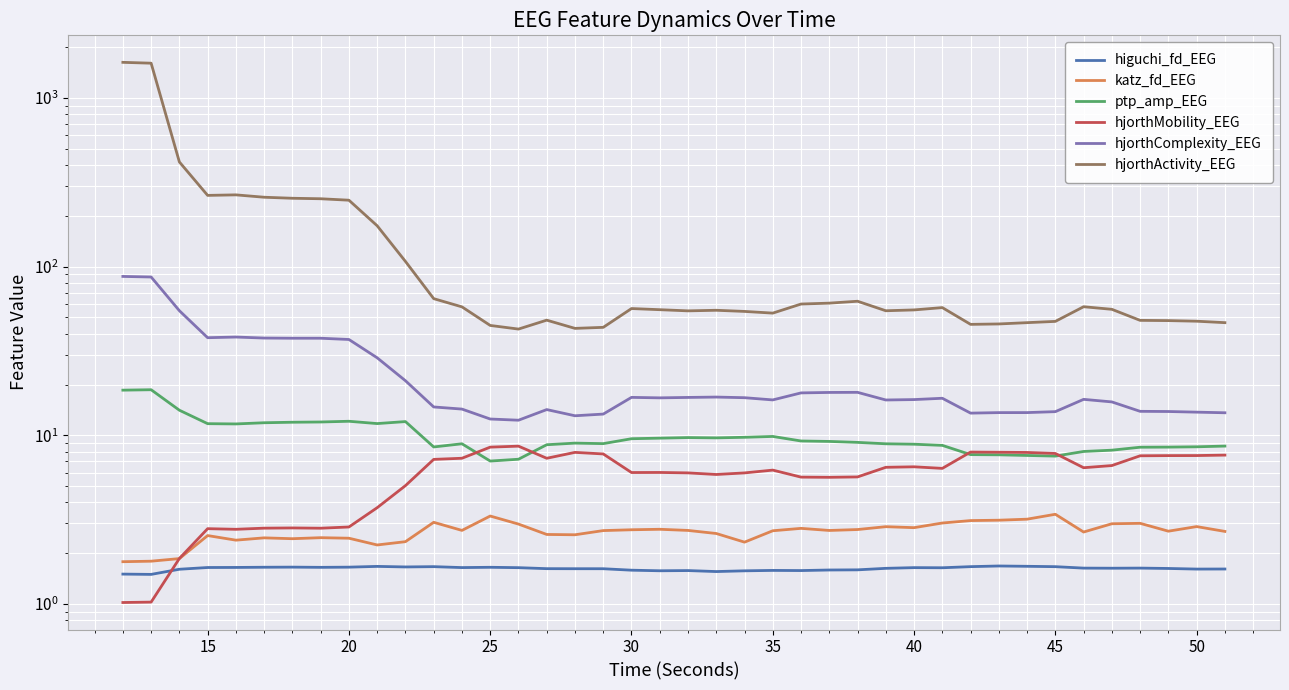

True or false: hjorthMobility_EEG and higuchi_fd_EEG cross at least once.

True